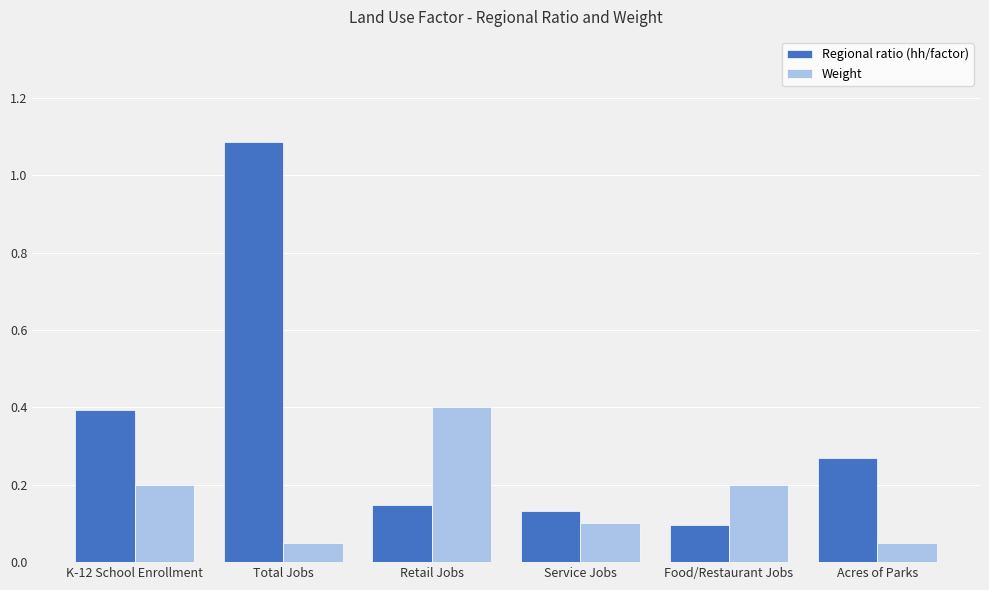

Which category has the highest value in the Regional ratio (hh/factor) series?

Total Jobs